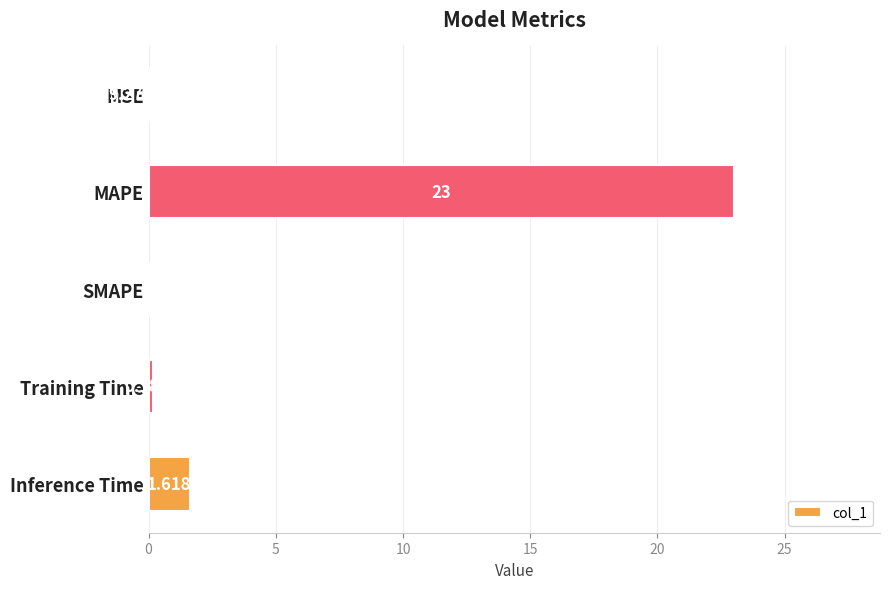

Which label corresponds to the largest value in the chart?

MAPE